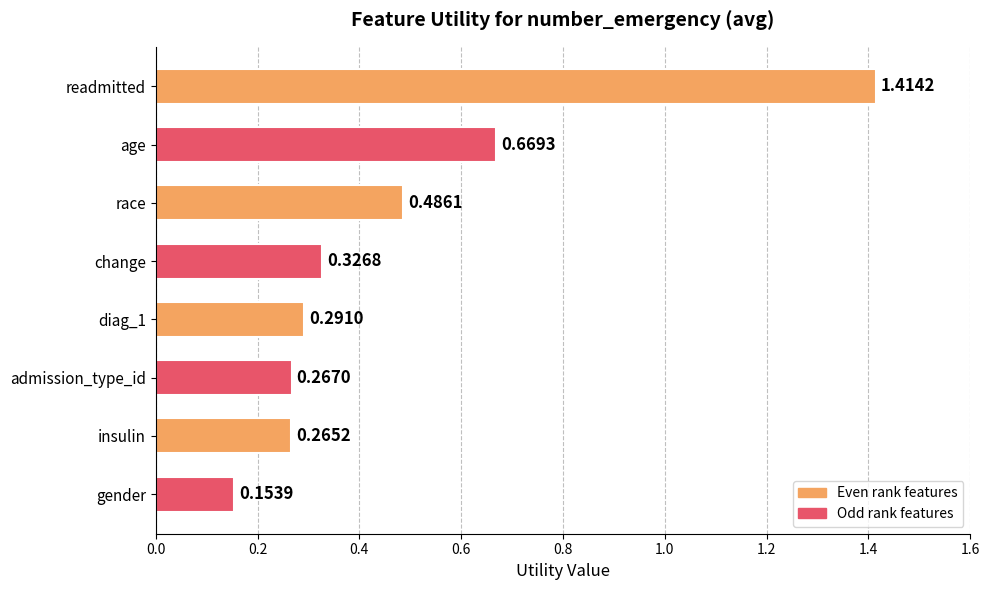

How many bars are there in total?

8